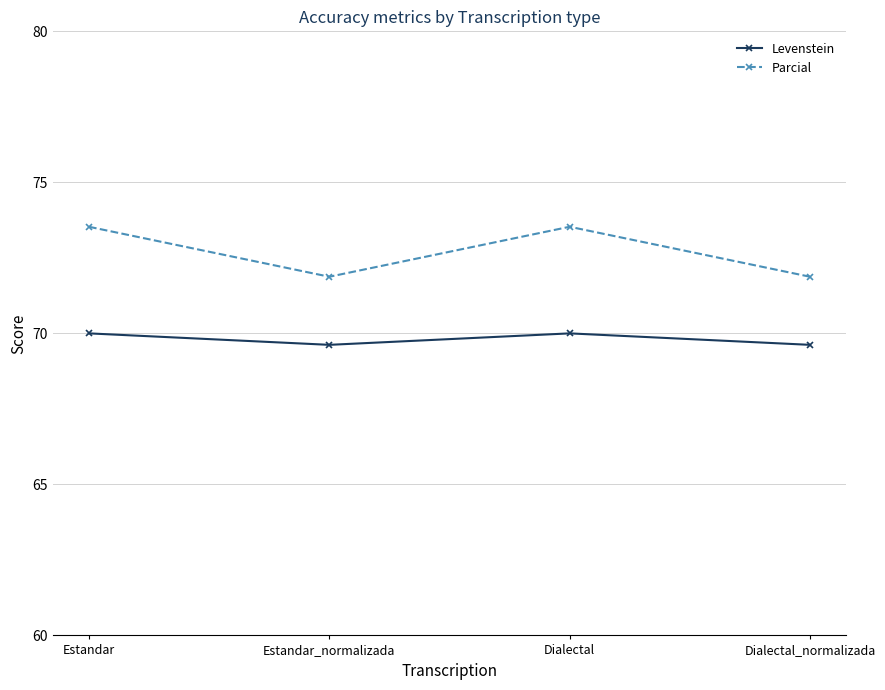

True or false: Levenstein and Parcial intersect in this chart.

False